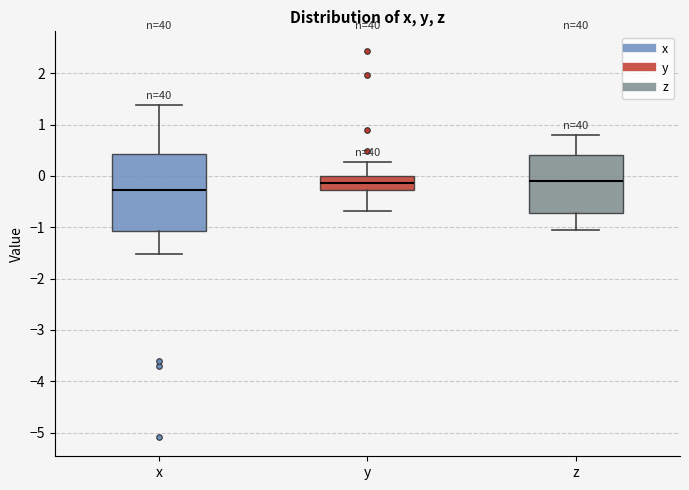

Reading left to right, read every box against the y-axis: the position of its median line, the range the box covers, and the ends of its whiskers. The values are not printed on the chart, so give them approximately, as read against the axis.

x: median -0.3, box -1.1 to 0.4, whiskers -1.5 to 1.4
y: median -0.1, box -0.3 to 0.0, whiskers -0.7 to 0.3
z: median -0.1, box -0.7 to 0.4, whiskers -1.0 to 0.8